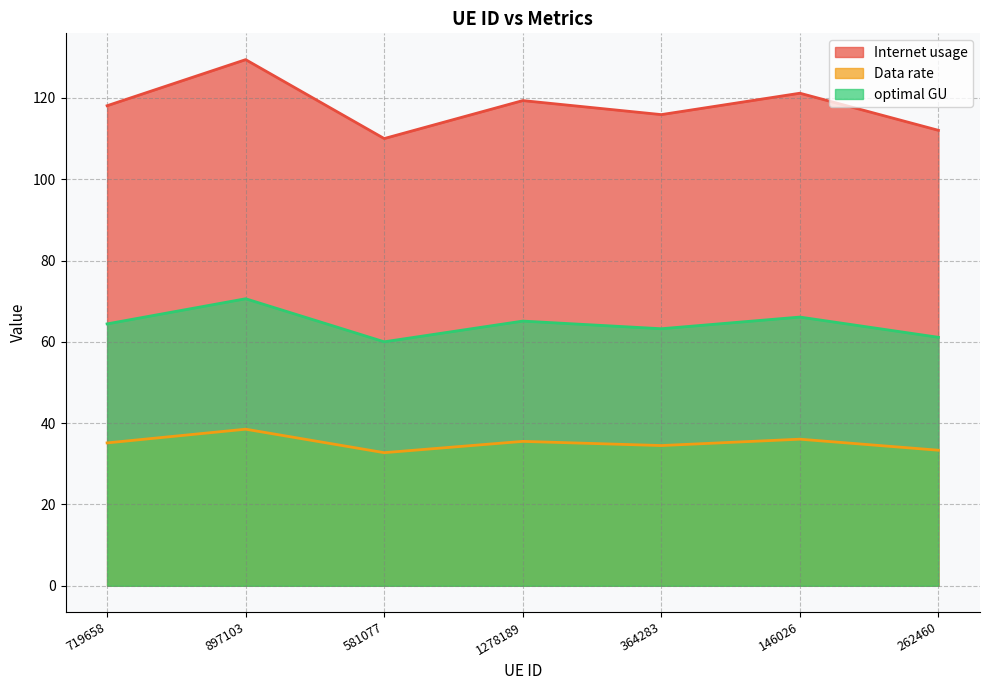

At 146026, list the series in order from largest to smallest.

Internet usage, optimal GU, Data rate